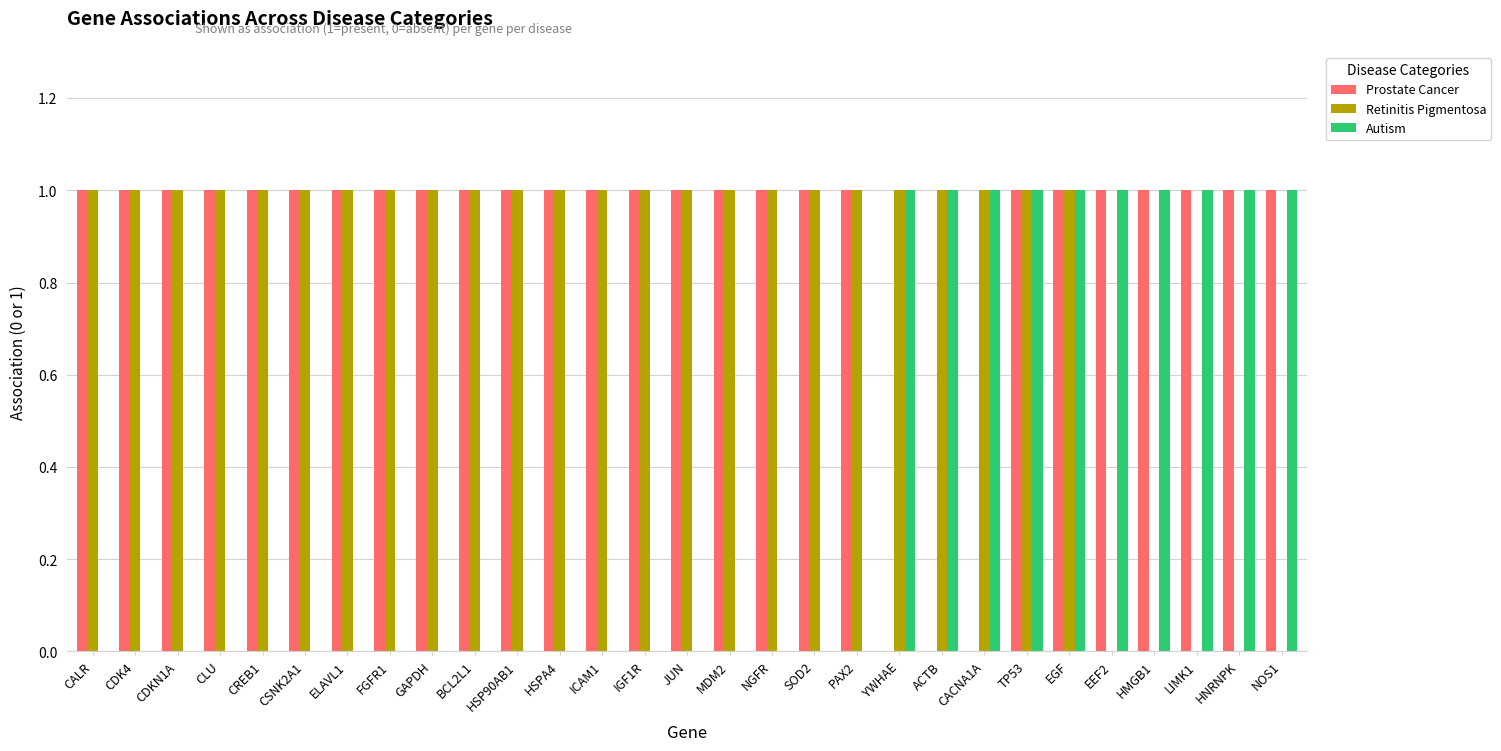

The Prostate Cancer series shows 2 at CSNK2A1. True or false?

False